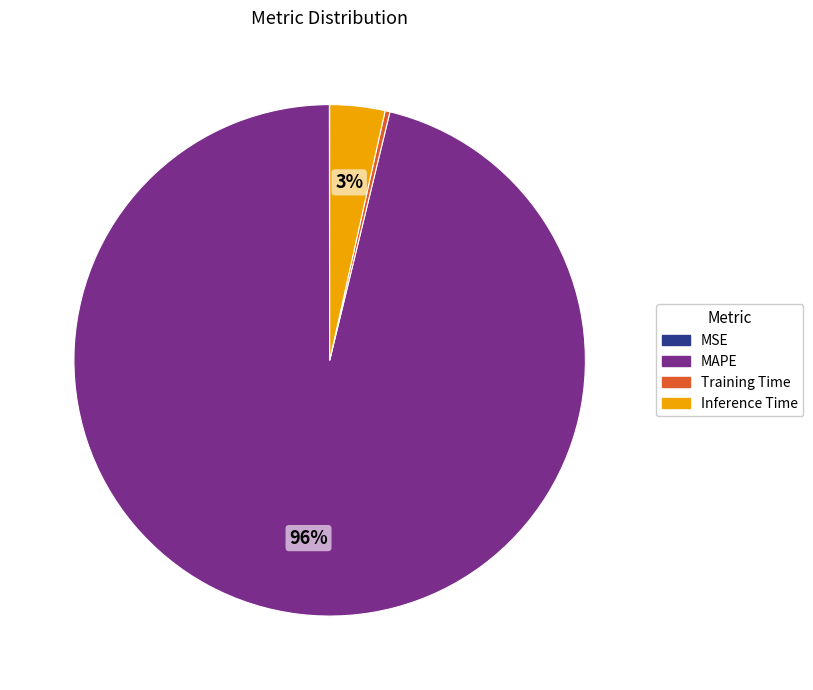

To the nearest percent, what portion does Inference Time represent?

3%